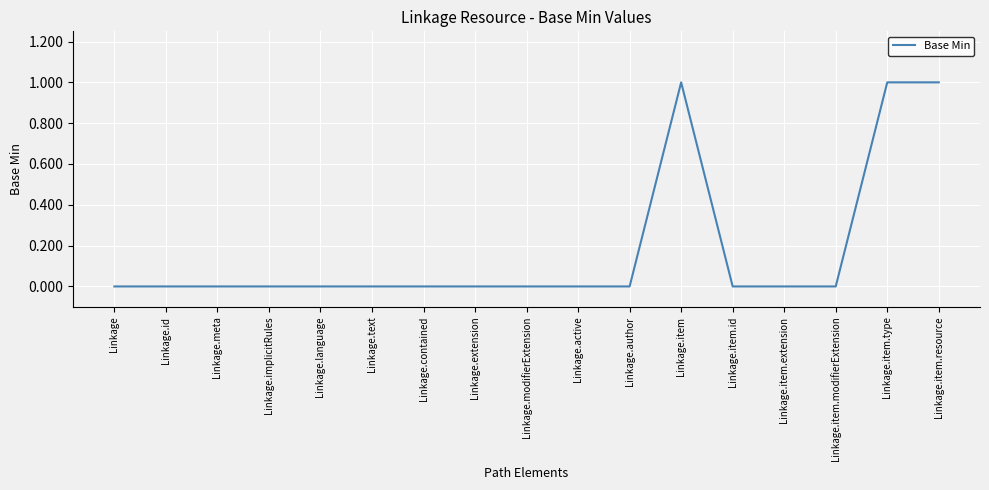

What position from the left is Linkage.item.resource?

17